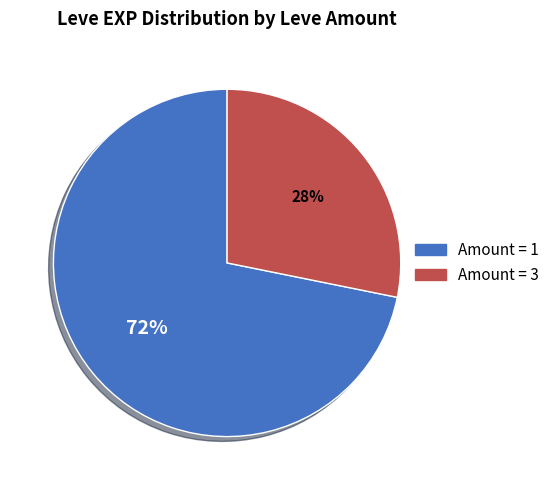

To the nearest percent, what is the average slice percentage?

50%